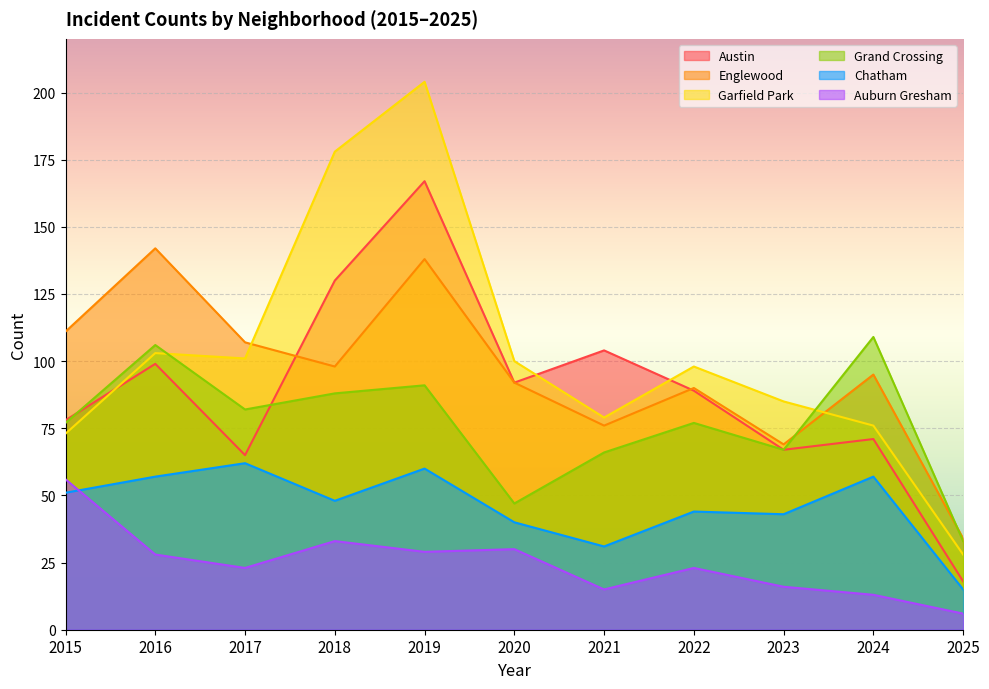

What is the sum of the Grand Crossing values at 2018 and 2024?

197